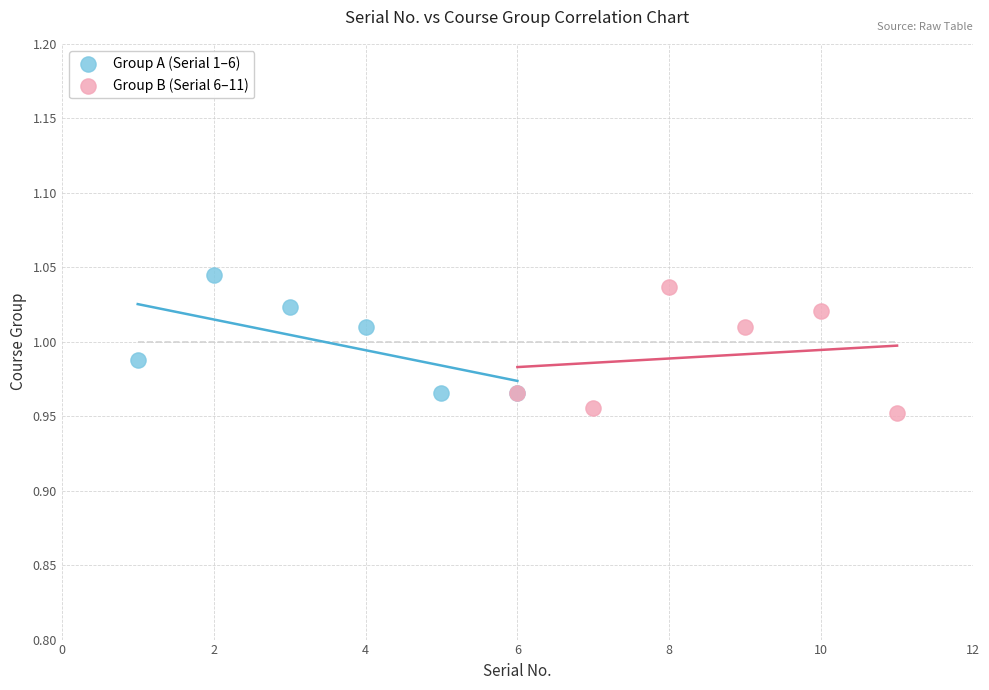

Which series reaches the minimum Y coordinate?

Group B (Serial 6–11)